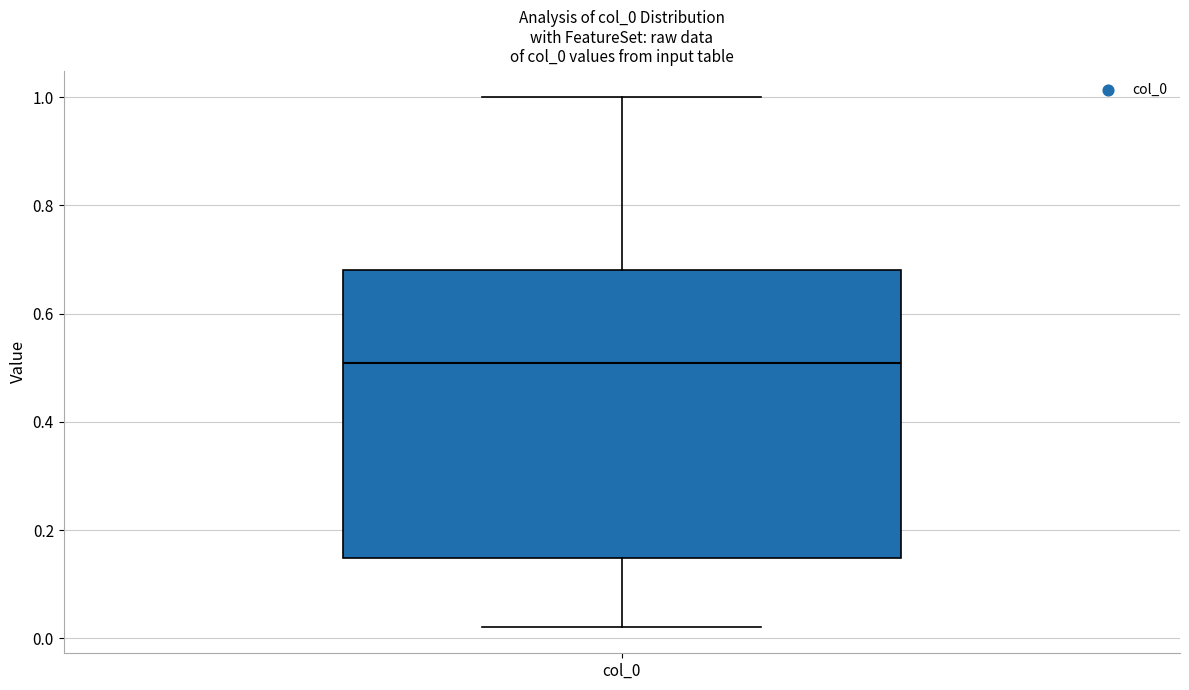

Read this box plot against the y-axis: the position of the median line, the range covered by the box, and the ends of both whiskers. The values are not printed on the chart, so give them approximately, as read against the axis.

median 0.50, box 0.14 to 0.68, whiskers 0.02 to 1.00